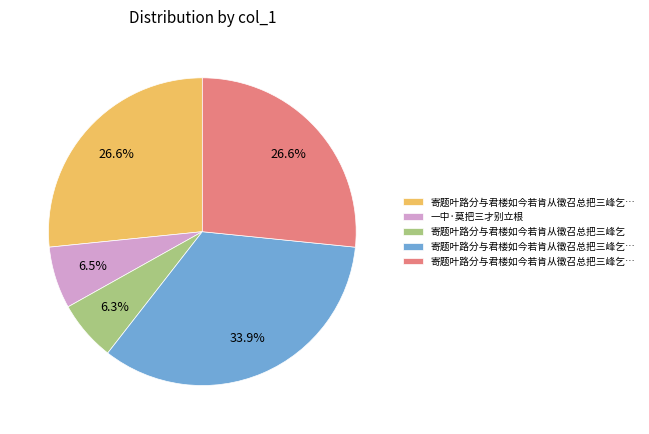

Does any single category account for the majority?

No